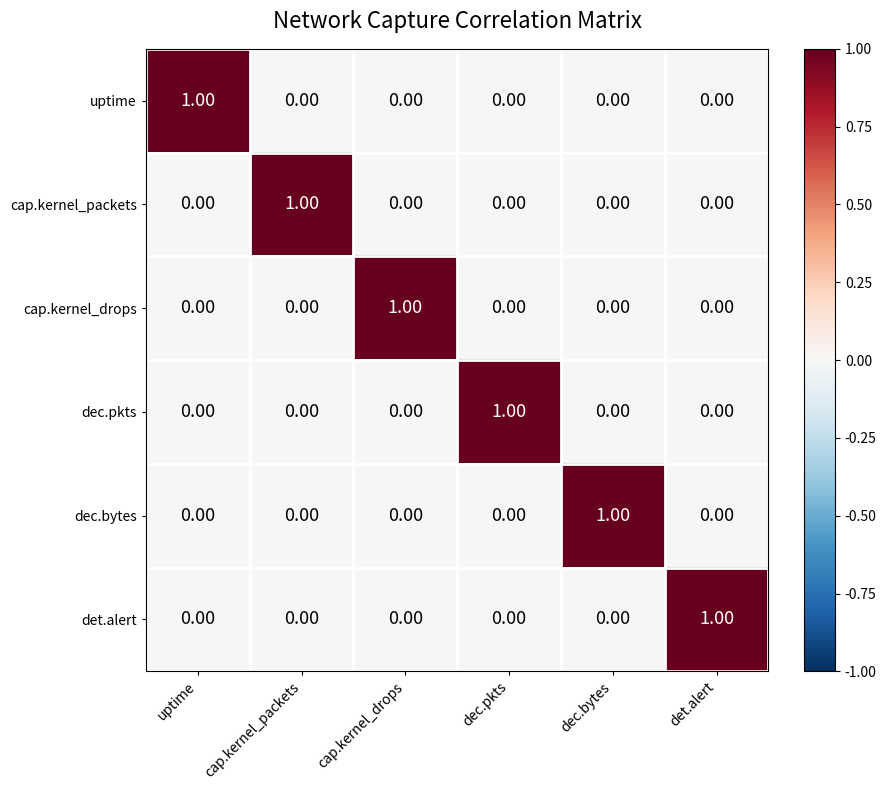

Which category has the highest value in the uptime series?

uptime